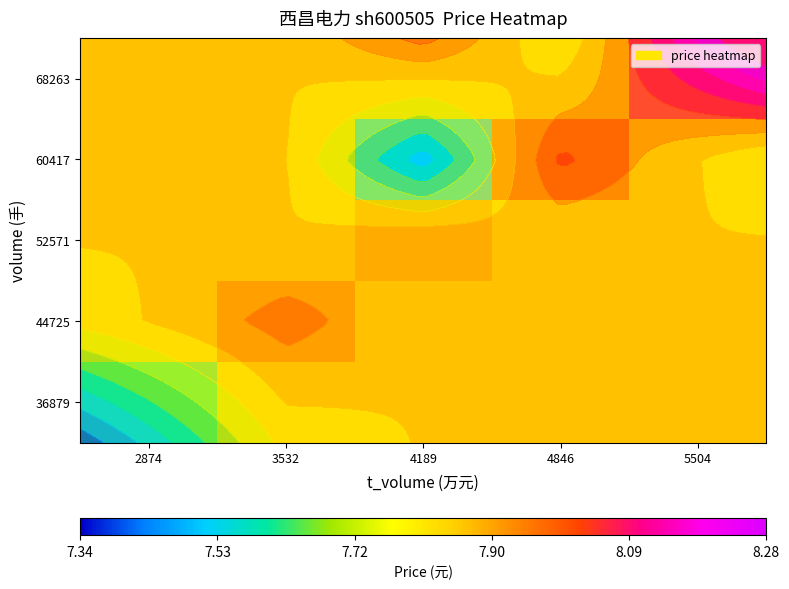

True or false: 68263 has a value of 10.5 at 2874.

False